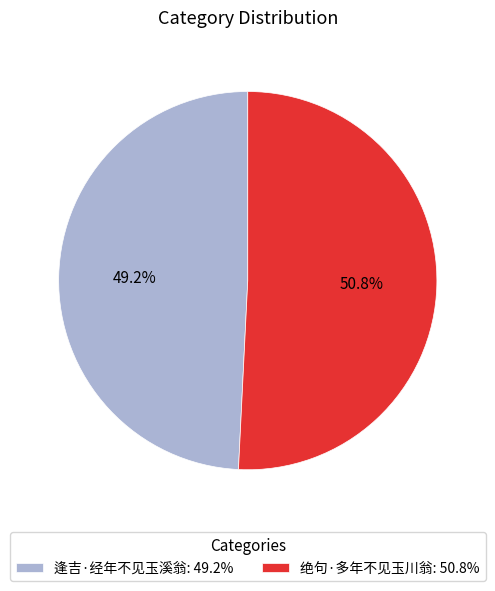

Which category has the smallest portion of the pie?

逢吉·经年不见玉溪翁